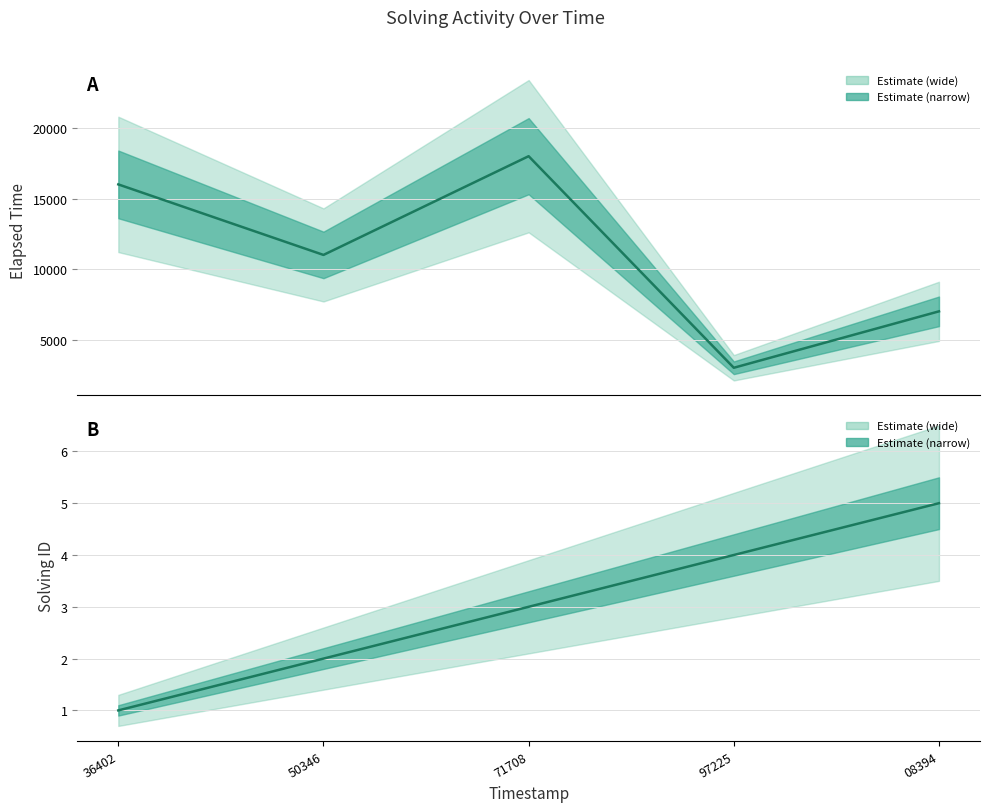

At how many categories does at least one series exceed 6559?

4